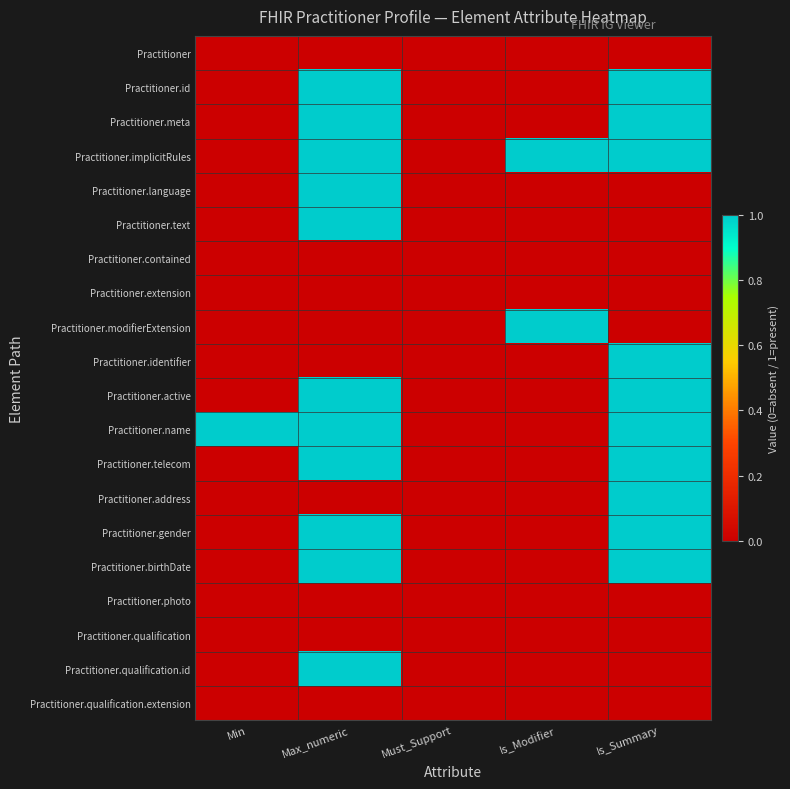

Rank the series by their maximum value, from lowest to highest.

Practitioner, Practitioner.contained, Practitioner.extension, Practitioner.photo, Practitioner.qualification, Practitioner.qualification.extension, Practitioner.id, Practitioner.meta, Practitioner.implicitRules, Practitioner.language, Practitioner.text, Practitioner.modifierExtension, Practitioner.identifier, Practitioner.active, Practitioner.name, Practitioner.telecom, Practitioner.address, Practitioner.gender, Practitioner.birthDate, Practitioner.qualification.id